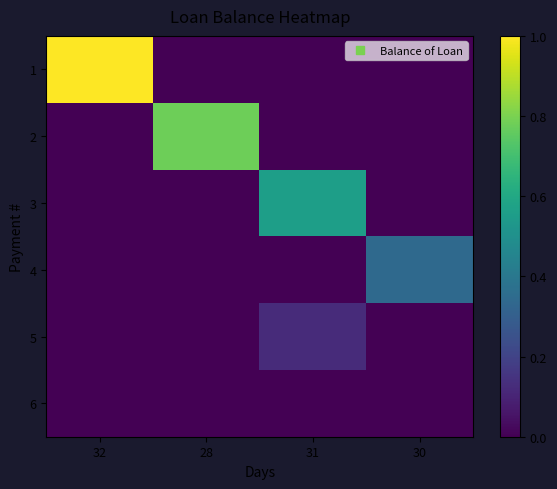

Reading left to right, transcribe all the data shown in this chart.

1: 32=1.0	28=0.0	31=0.0	30=0.0
2: 32=0.0	28=0.8	31=0.0	30=0.0
3: 32=0.0	28=0.0	31=0.6	30=0.0
4: 32=0.0	28=0.0	31=0.0	30=0.3
5: 32=0.0	28=0.0	31=0.1	30=0.0
6: 32=0.0	28=0.0	31=0.0	30=0.0